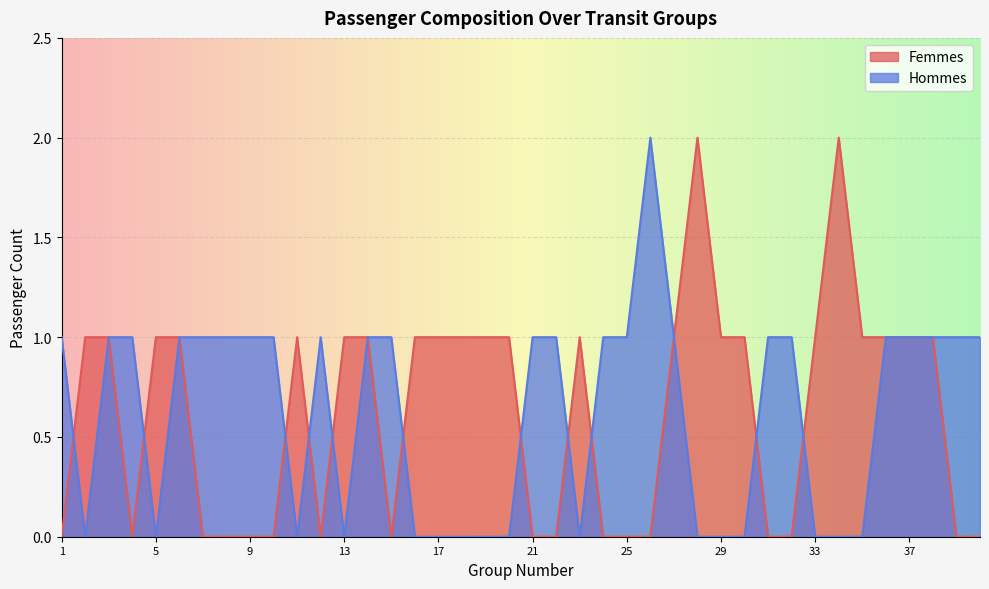

Is the value of Femmes at 00:00 greater than the value of Hommes at 00:00?

No